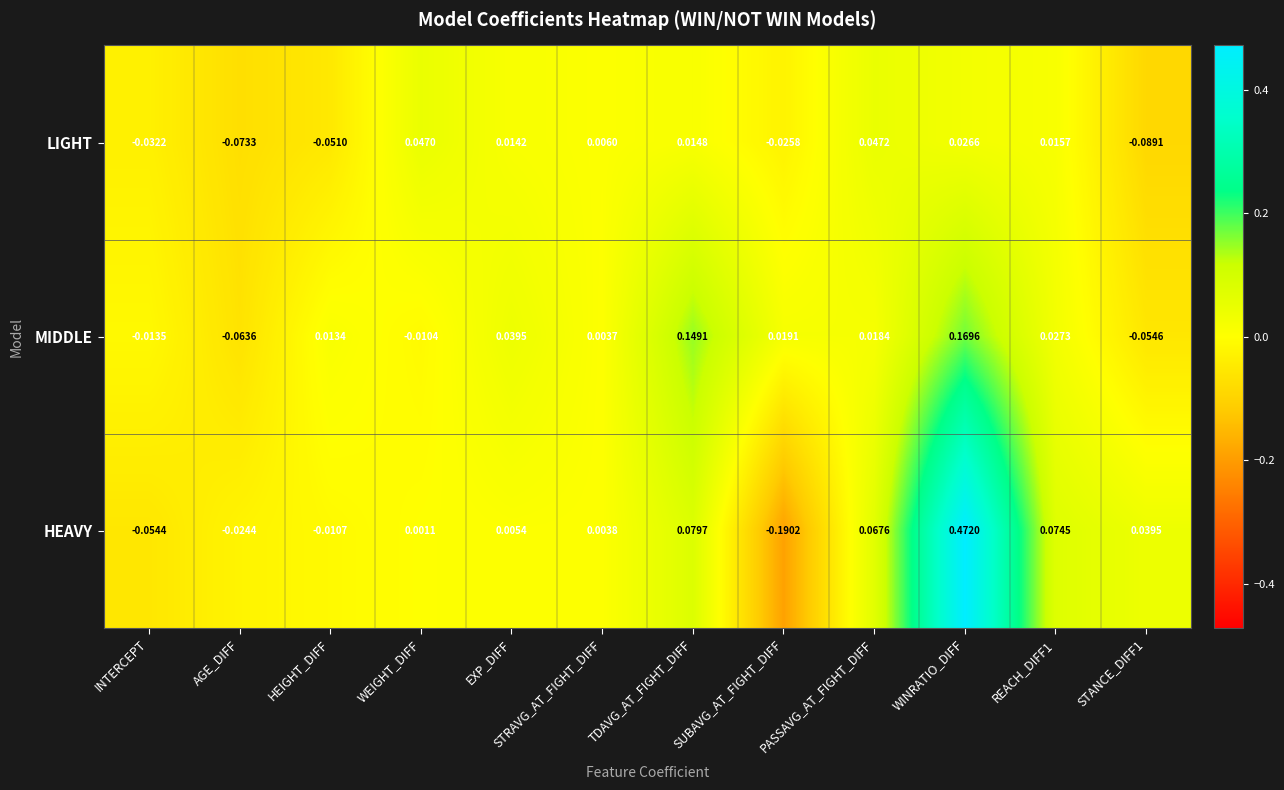

At how many categories does at least one series exceed 0?

10